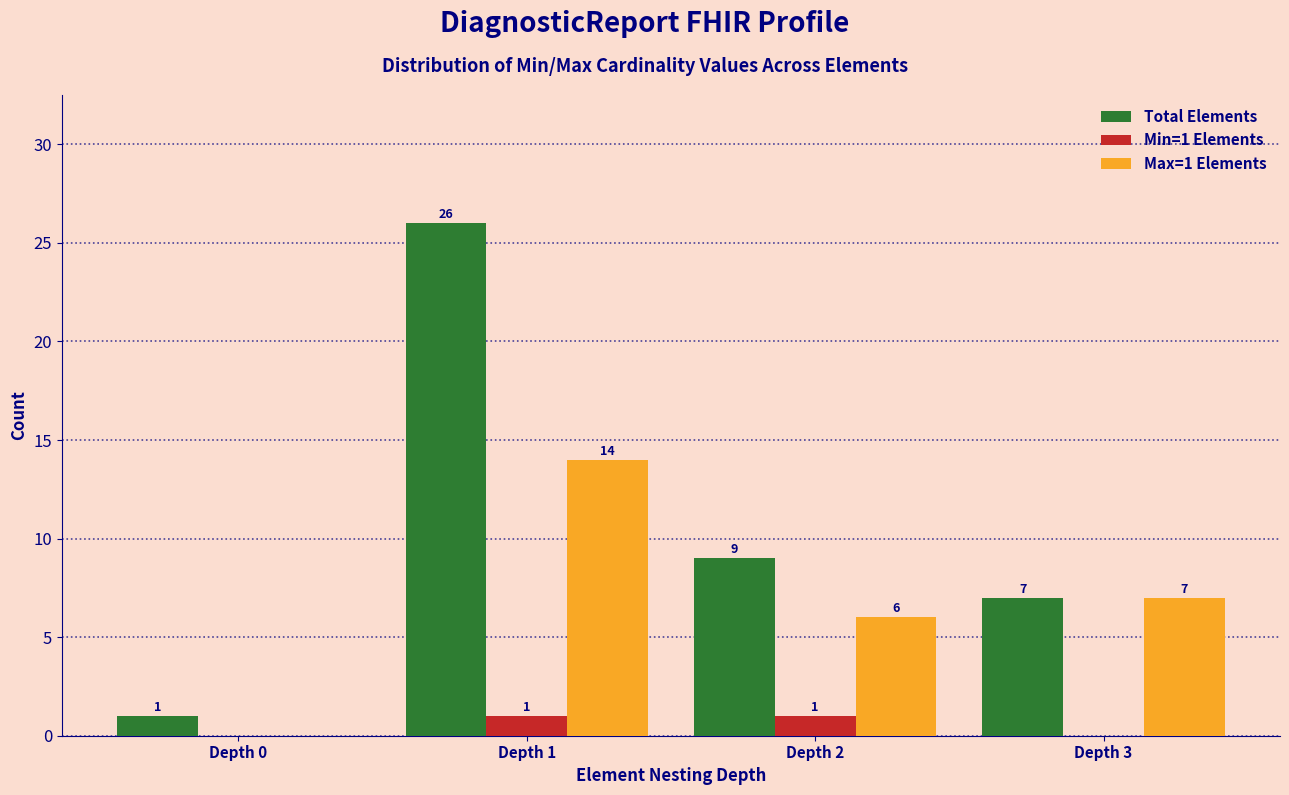

Reading left to right, list all the values displayed in this chart.

Total Elements: Depth 0=1	Depth 1=26	Depth 2=9	Depth 3=7
Min=1 Elements: Depth 0=0	Depth 1=1	Depth 2=1	Depth 3=0
Max=1 Elements: Depth 0=0	Depth 1=14	Depth 2=6	Depth 3=7